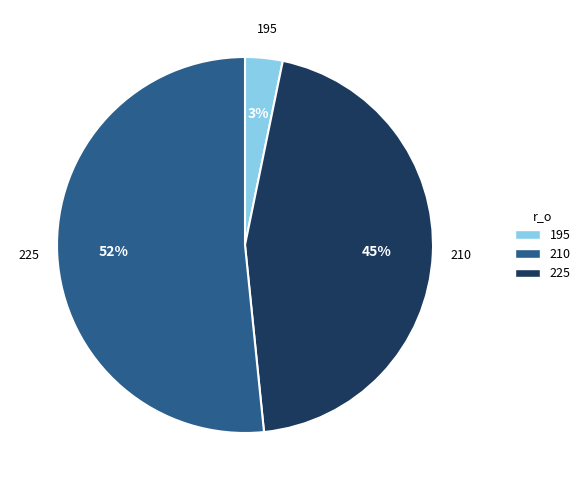

To the nearest percent, what percentage of the pie is 195?

3%